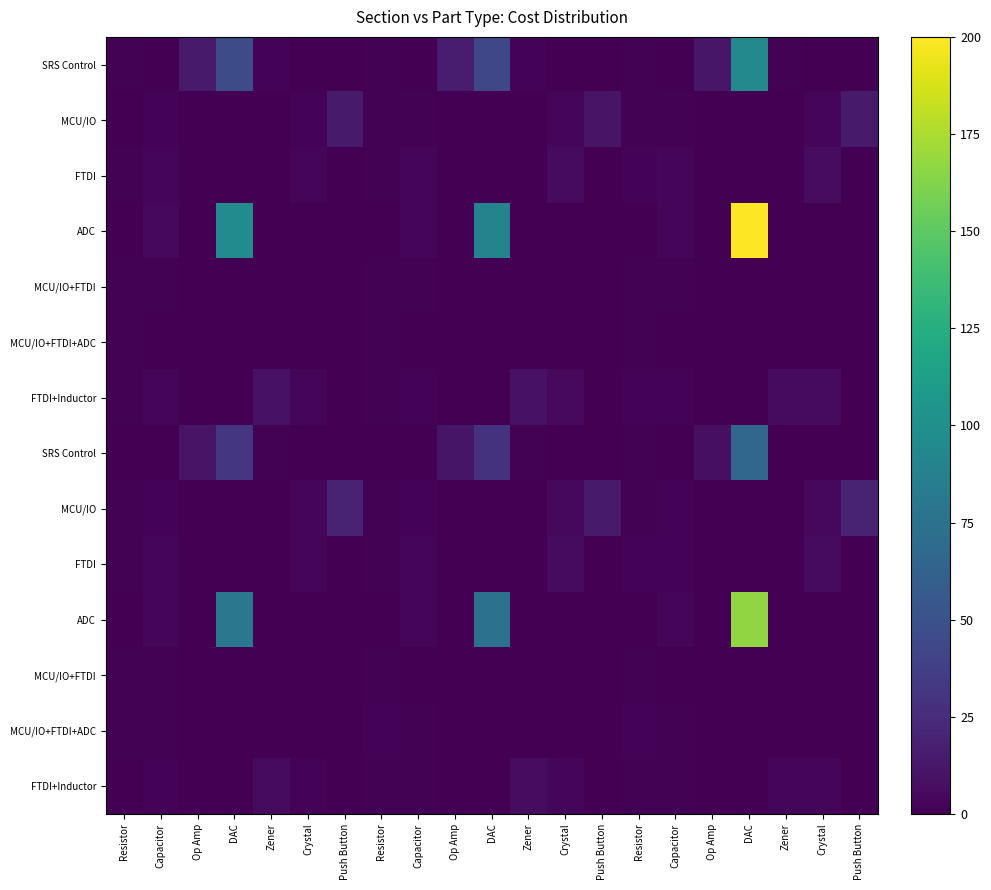

Count the number of data series in this chart.

14